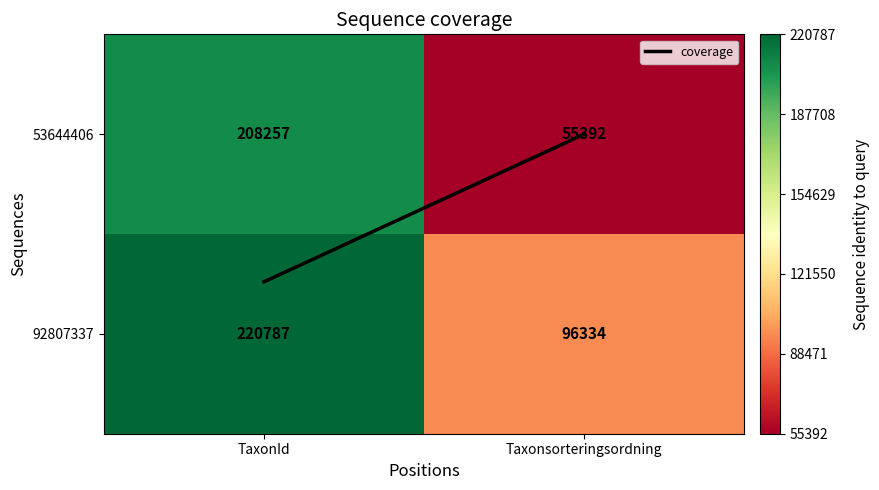

What is the difference between the 92807337 values at TaxonId and Taxonsorteringsordning?

124453